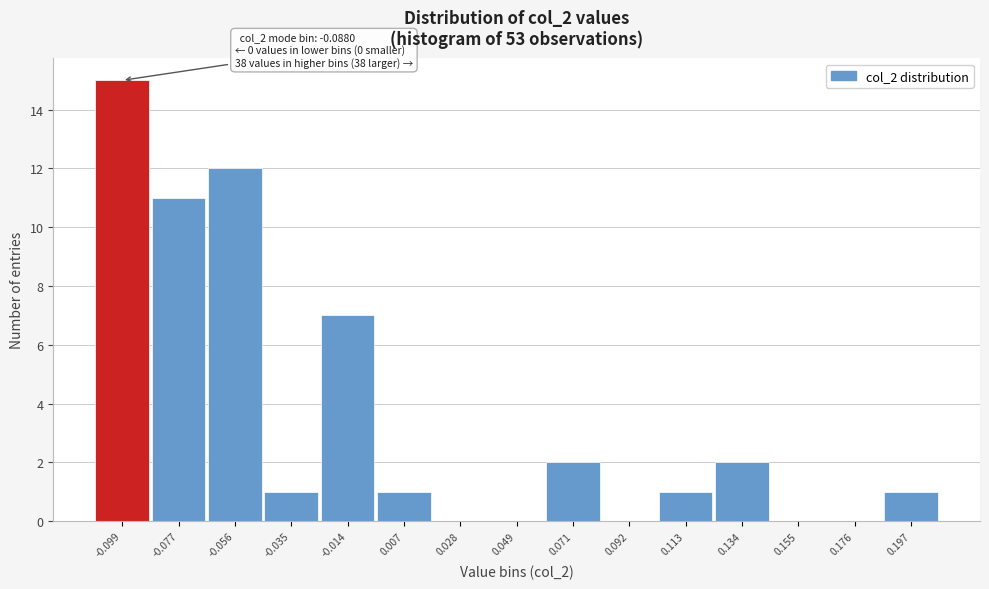

Reading left to right, transcribe all the data shown in this chart.

-0.099=15	-0.077=11	-0.056=12	-0.035=1	-0.014=7	0.007=1	0.028=0	0.049=0	0.071=2	0.092=0	0.113=1	0.134=2	0.155=0	0.176=0	0.197=1